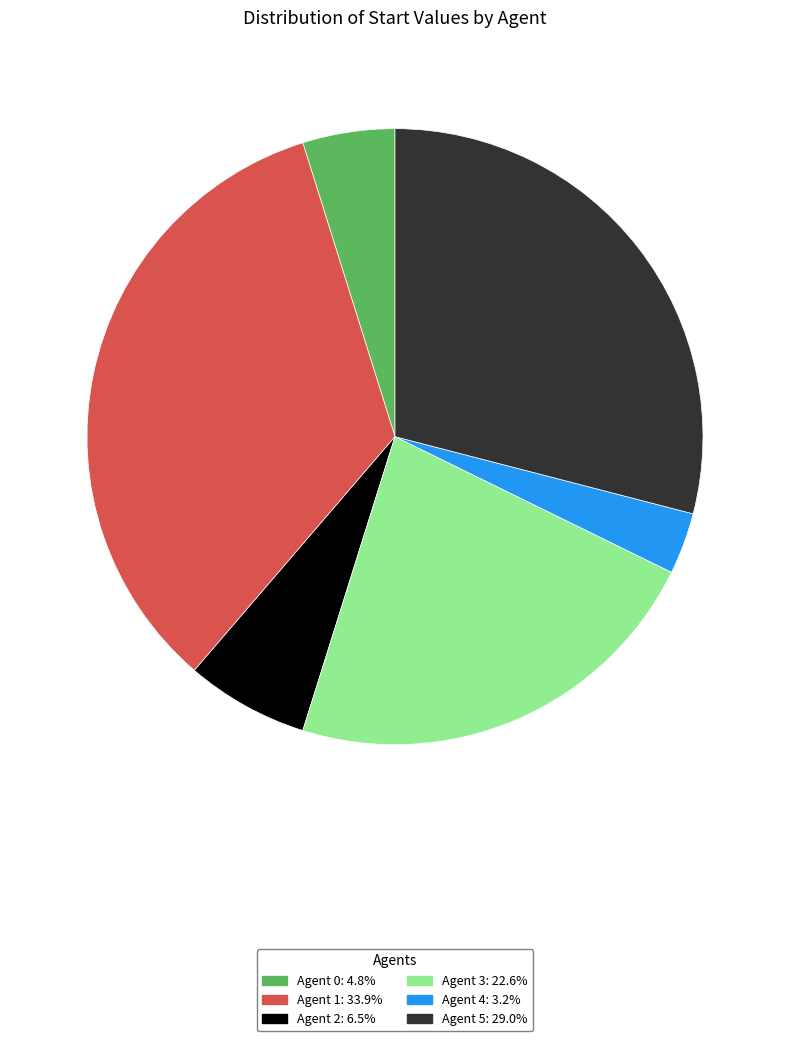

Is Agent 5: 29.0% the majority of the pie?

No